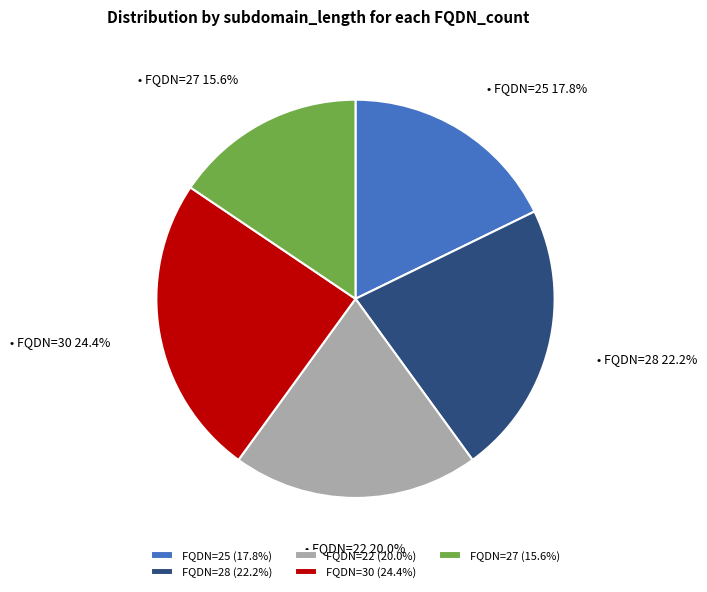

Rank the categories by value from highest to lowest.

FQDN=30 (24.4%), FQDN=28 (22.2%), FQDN=22 (20.0%), FQDN=25 (17.8%), FQDN=27 (15.6%)